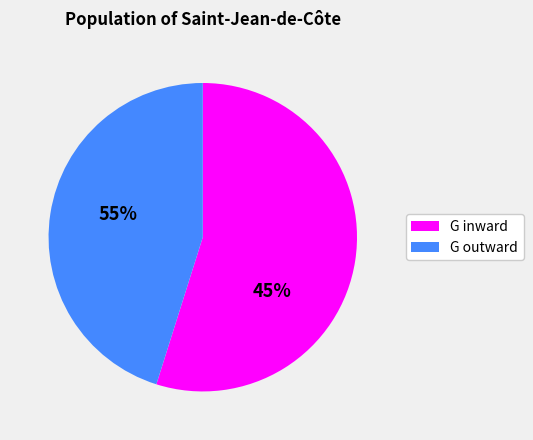

What is the change in value from G inward to G outward?

-6